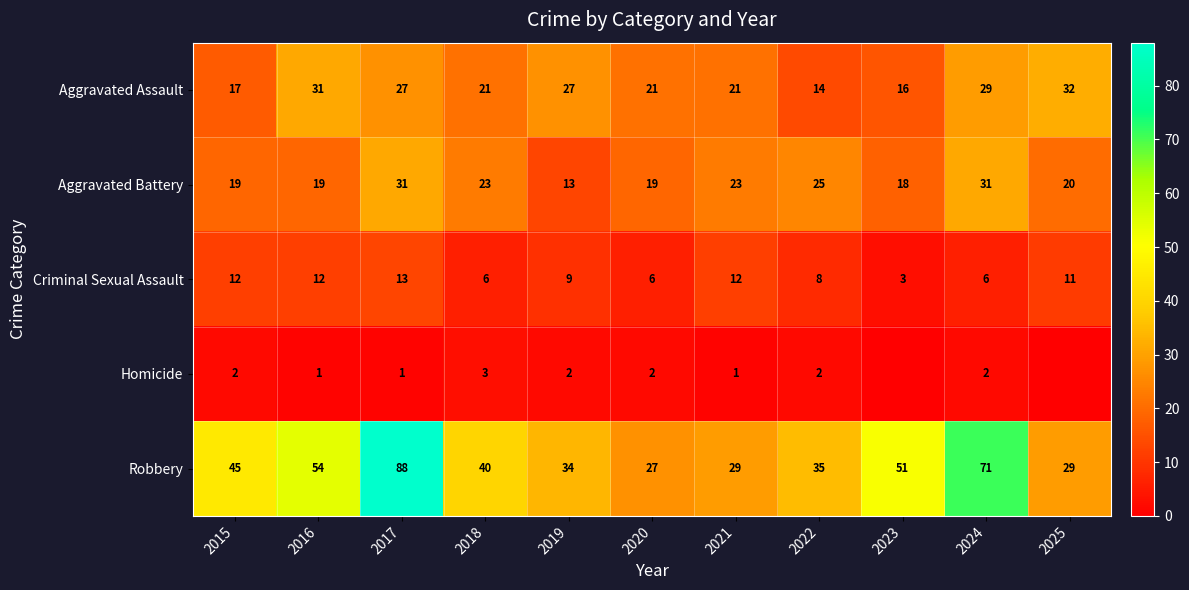

What is the total value across all series at 2018?

93